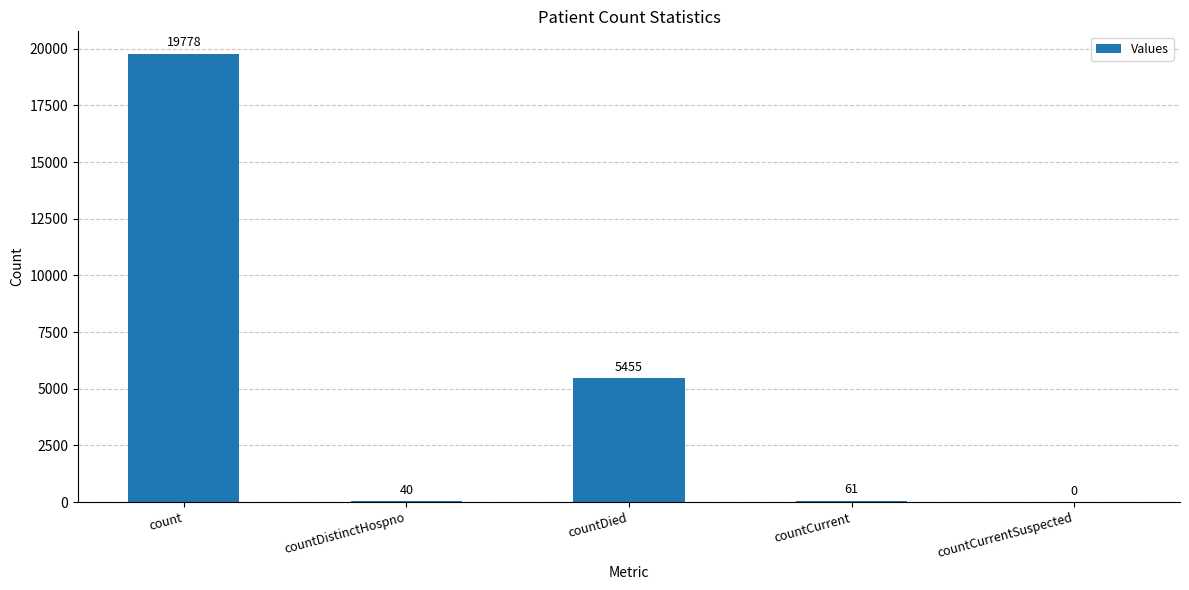

What is the greatest value displayed?

19778